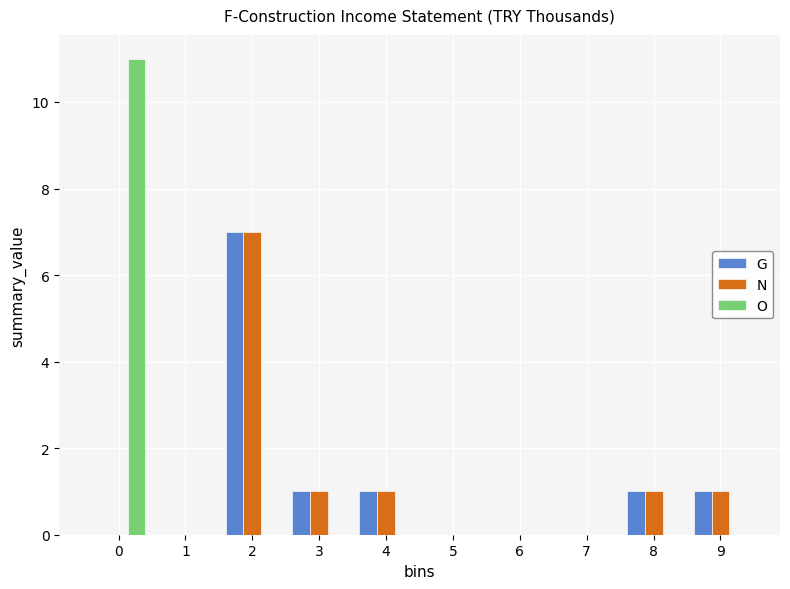

Reading left to right, transcribe all the data shown in this chart.

G: 0=0	1=0	2=7	3=1	4=1	5=0	6=0	7=0	8=1	9=1
N: 0=0	1=0	2=7	3=1	4=1	5=0	6=0	7=0	8=1	9=1
O: 0=11	1=0	2=0	3=0	4=0	5=0	6=0	7=0	8=0	9=0